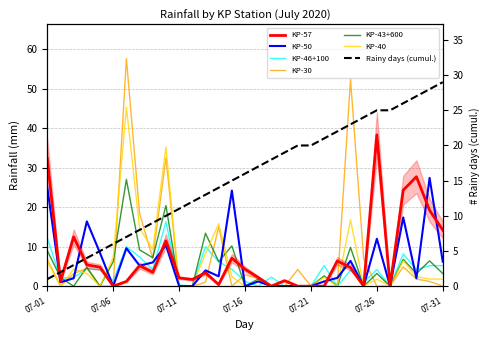

Rank the series at 07-21 from lowest to highest value.

KP-57, KP-50, KP-46+100, KP-30, KP-43+600, KP-40